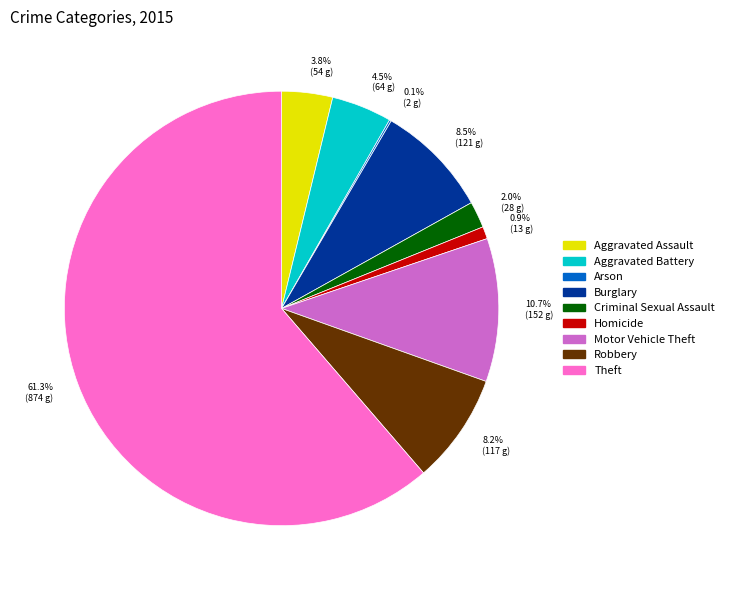

To the nearest percent, what is the difference between the Motor Vehicle Theft and Criminal Sexual Assault slice percentages?

9%